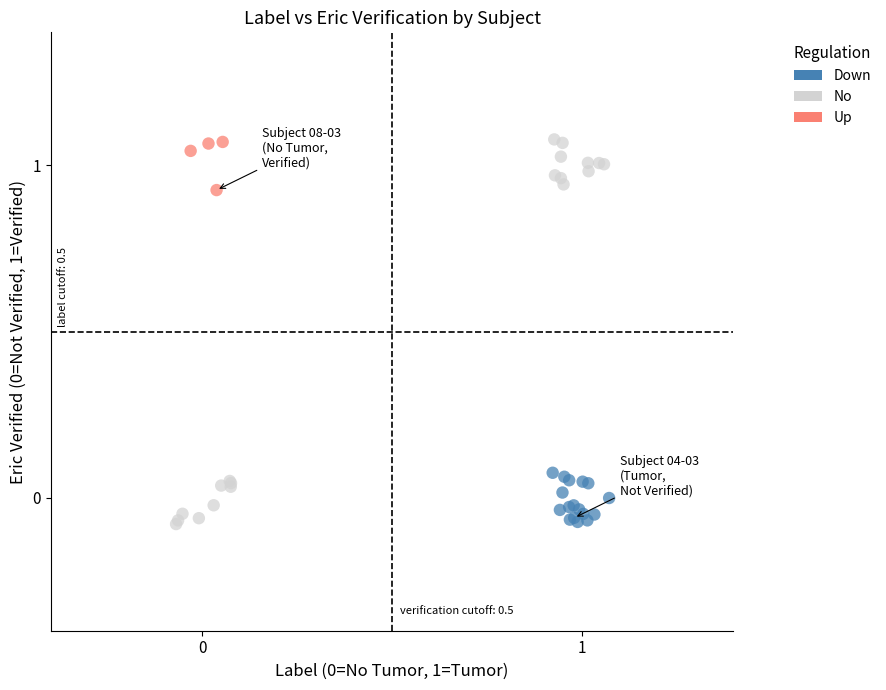

Which series has the largest Y range (max minus min)?

No